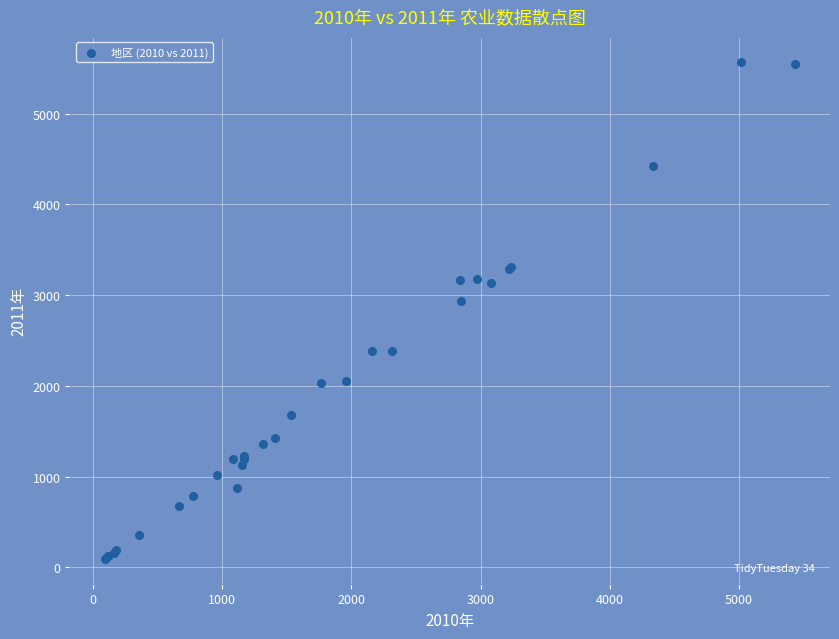

What Y value in the scatter plot is closest to 2832?

2939.4